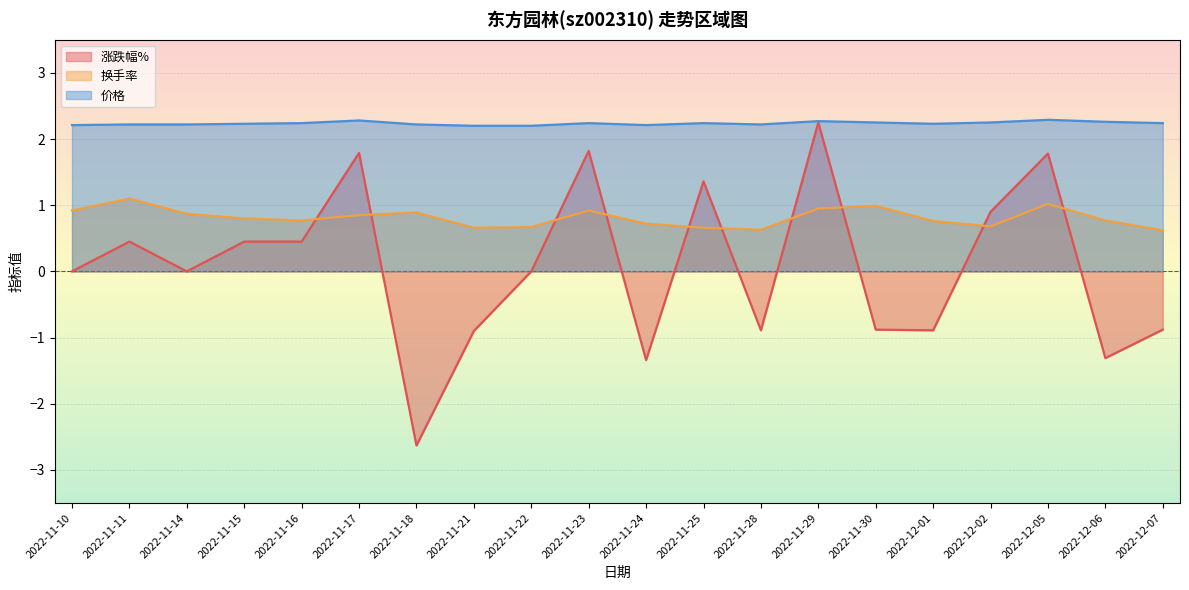

Reading right to left, list all the values displayed in this chart.

涨跌幅%: -0.9	-1.3	1.8	0.9	-0.9	-0.9	2.2	-0.9	1.4	-1.3	1.8	0.0	-0.9	-2.6	1.8	0.5	0.5	0.0	0.5	0.0
换手率: 0.6	0.8	1.0	0.7	0.8	1.0	0.9	0.6	0.7	0.7	0.9	0.7	0.7	0.9	0.8	0.8	0.8	0.9	1.1	0.9
价格: 2.2	2.3	2.3	2.2	2.2	2.2	2.3	2.2	2.2	2.2	2.2	2.2	2.2	2.2	2.3	2.2	2.2	2.2	2.2	2.2